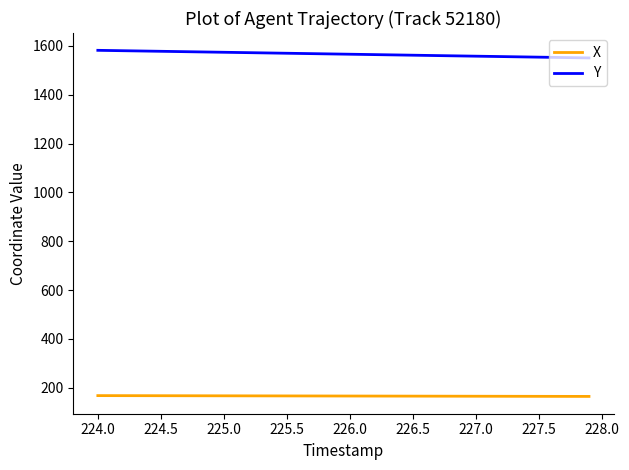

What is the minimum value shown in the chart?

164.3